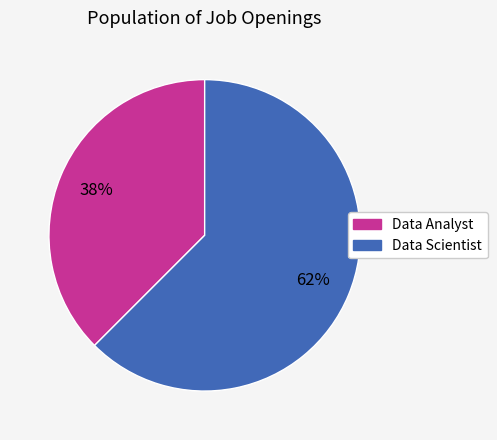

How many slices are in this pie chart?

2